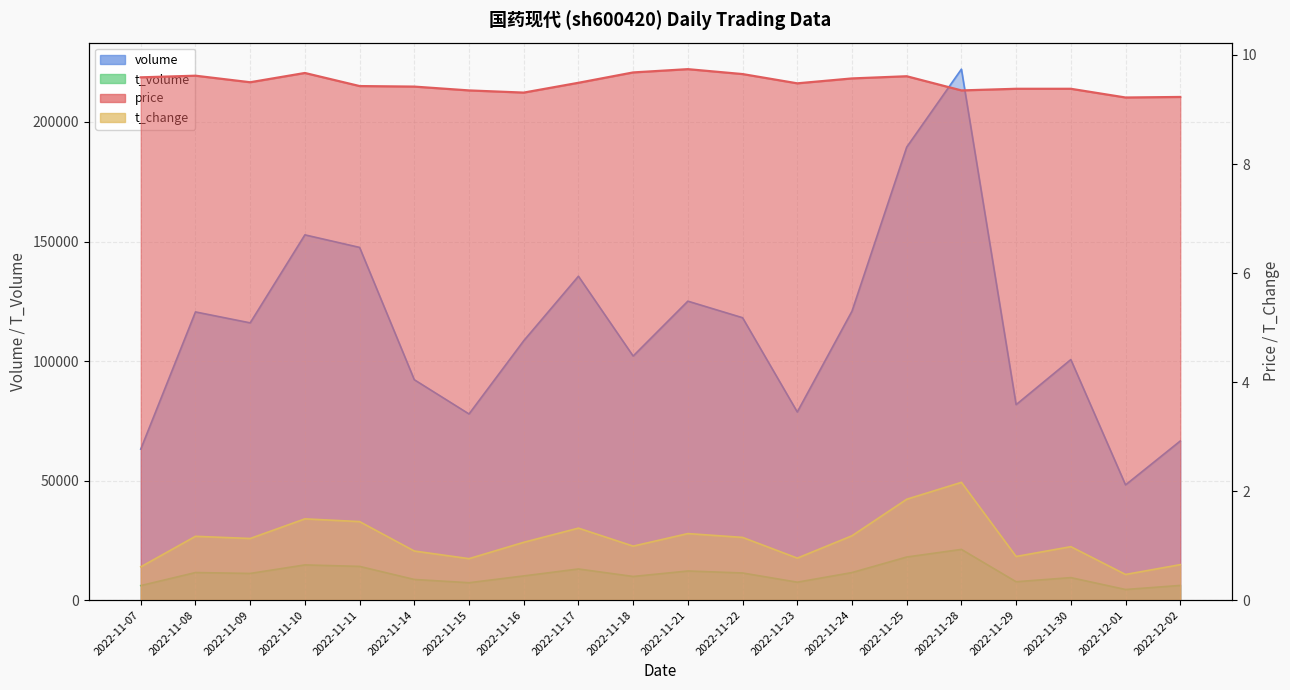

Is the value of price at 2022-11-29 greater than the value of t_change at 2022-11-23?

Yes